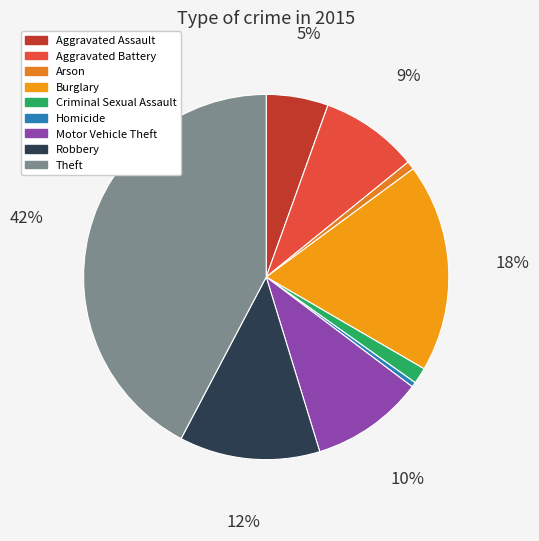

True or false: Robbery accounts for 12% of the total.

True